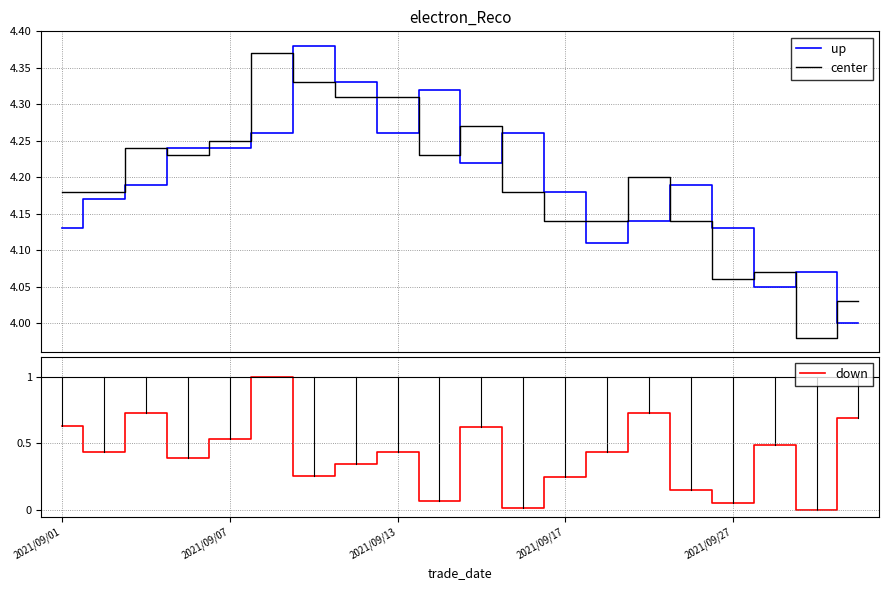

Which category has the lowest value across all series?

18